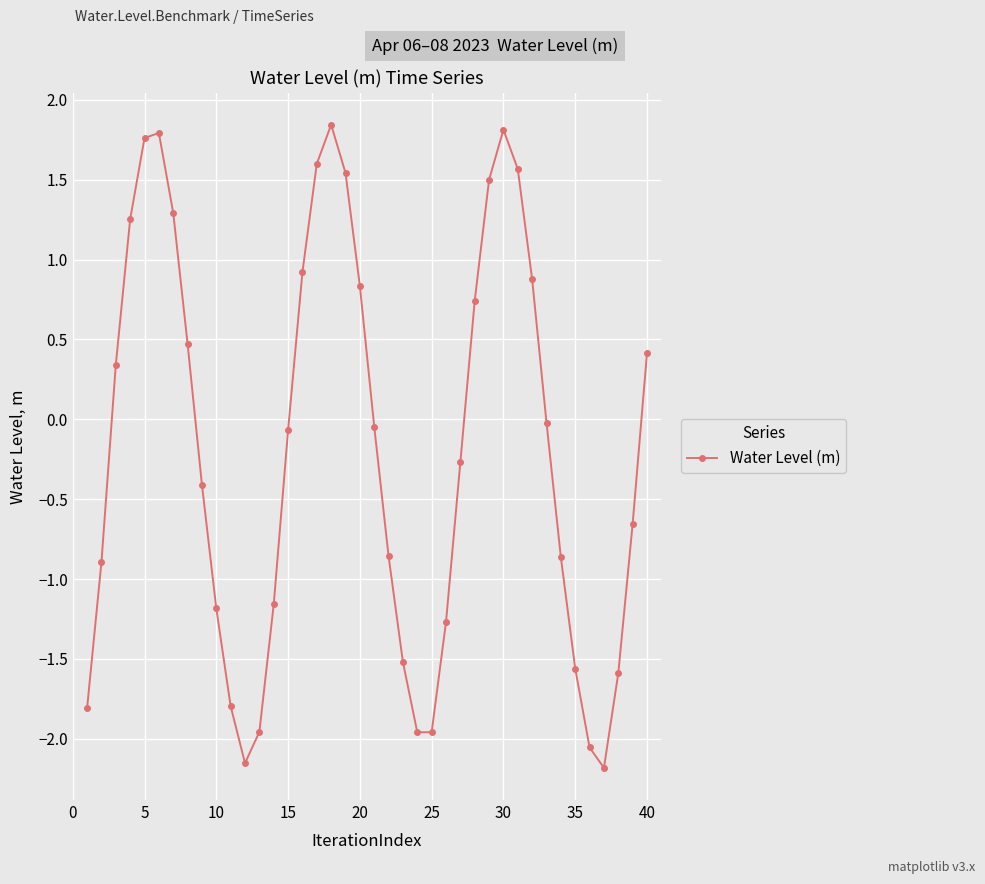

What is the value of the 23rd point from the left?

-1.5